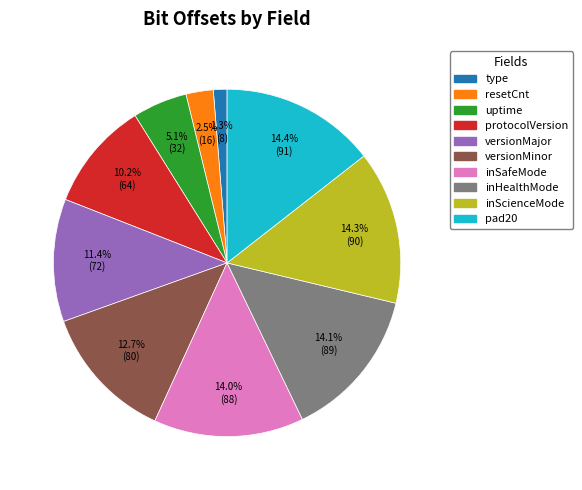

Is there any slice that represents more than half of the pie?

No